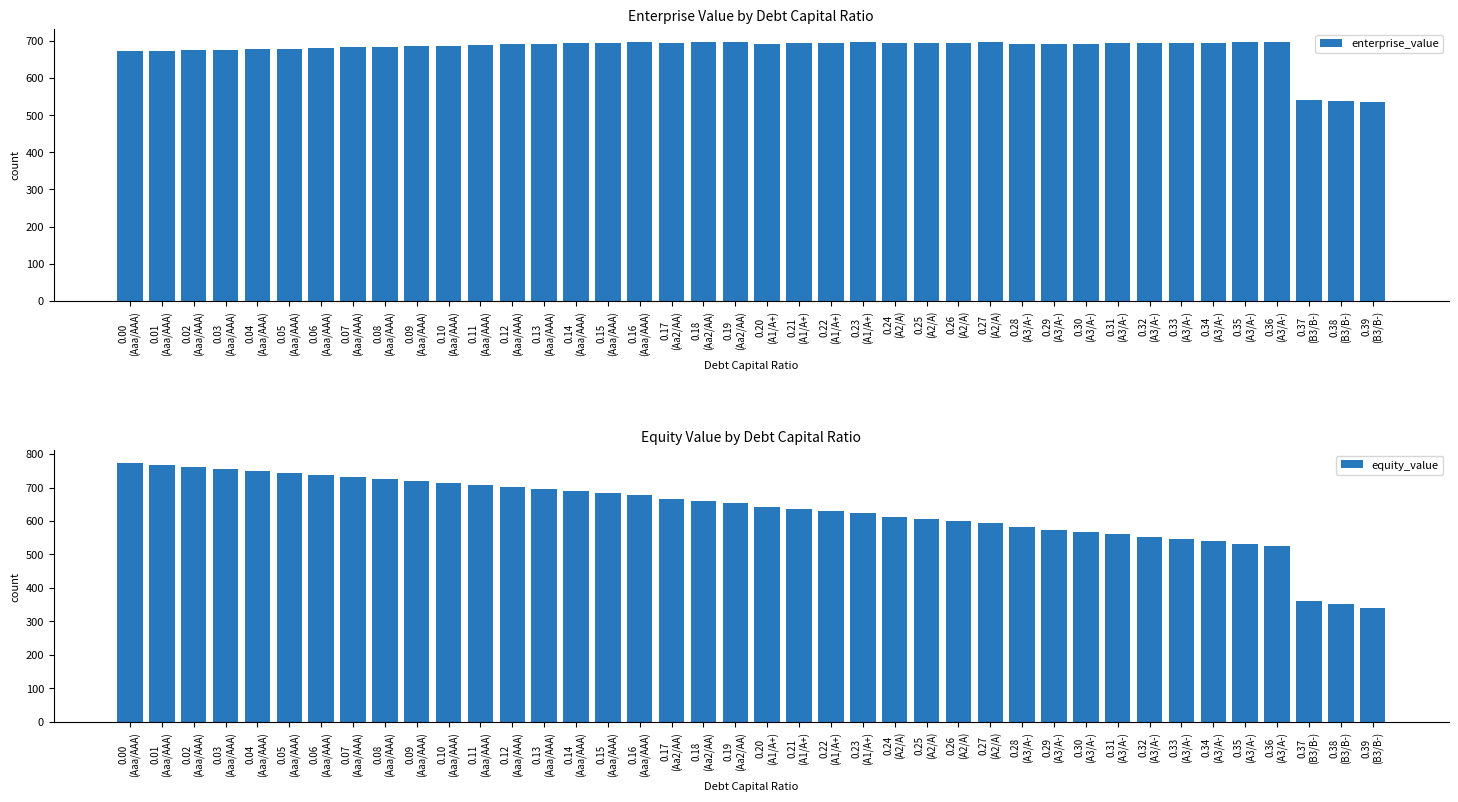

What is the sum of all enterprise_value values?

27149.0